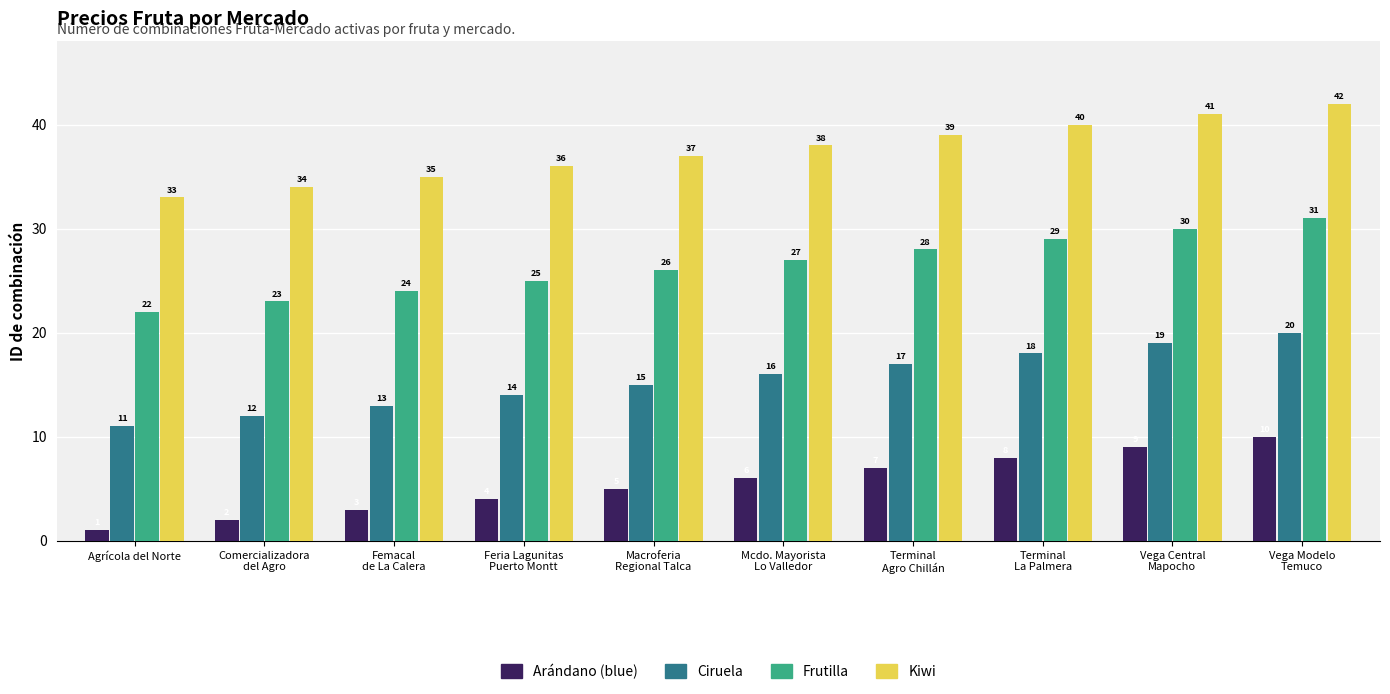

What is the difference between the maximum and minimum values in the Arándano (blue) series?

9